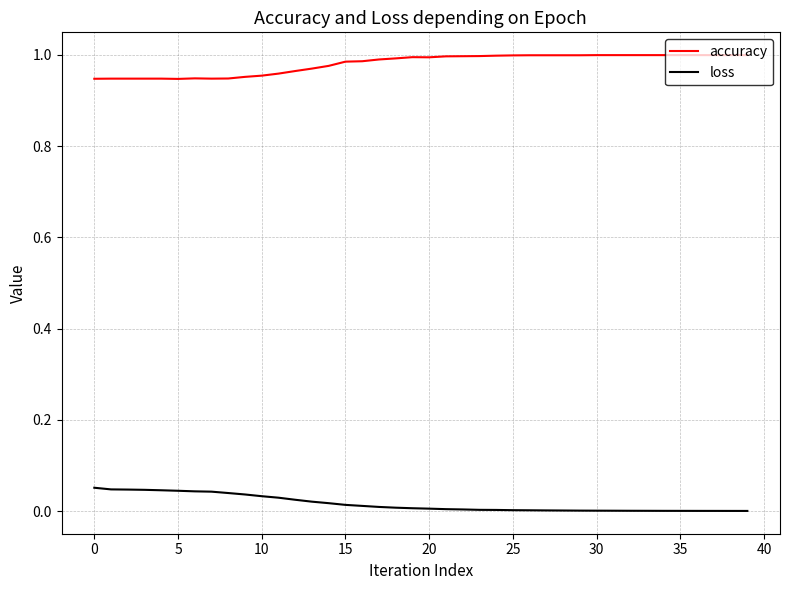

True or false: loss and accuracy intersect in this chart.

False